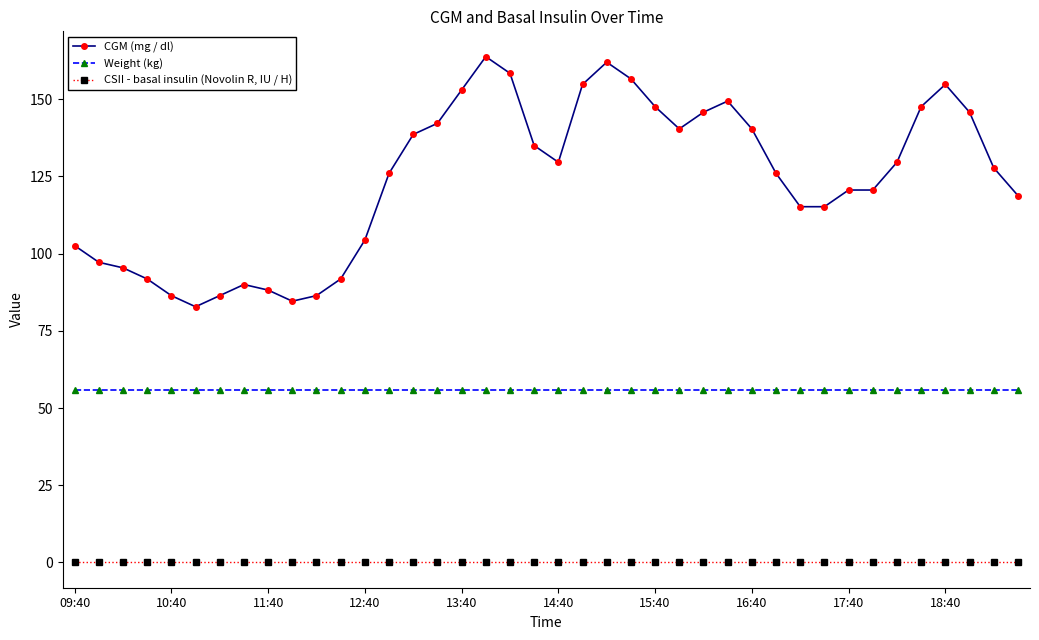

How many lines are shown in the chart?

3